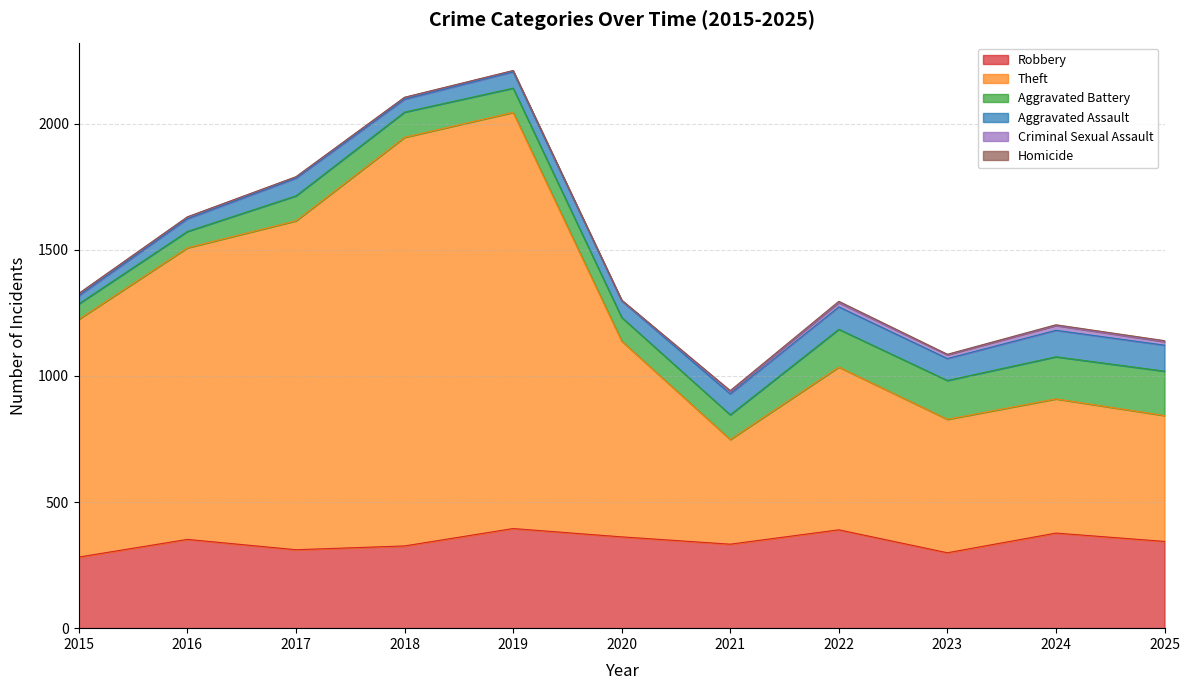

What is the difference between the second highest and minimum values in the Robbery series?

108